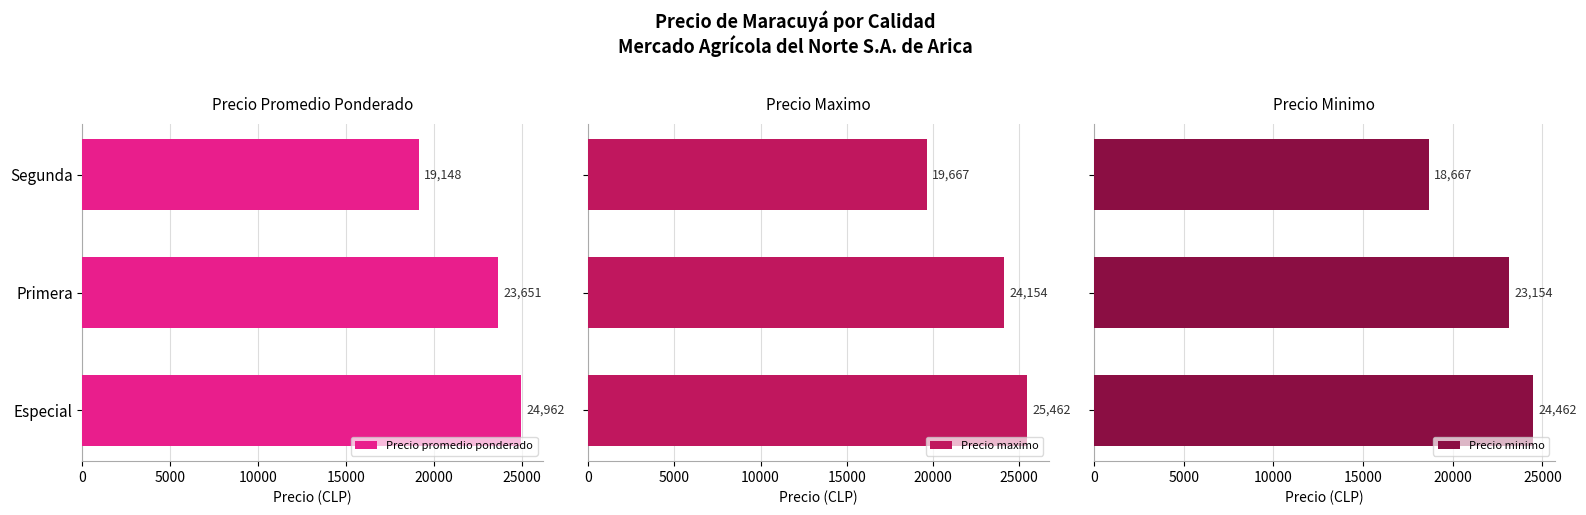

True or false: Precio promedio ponderado has a value of 10525.1 at Primera.

False